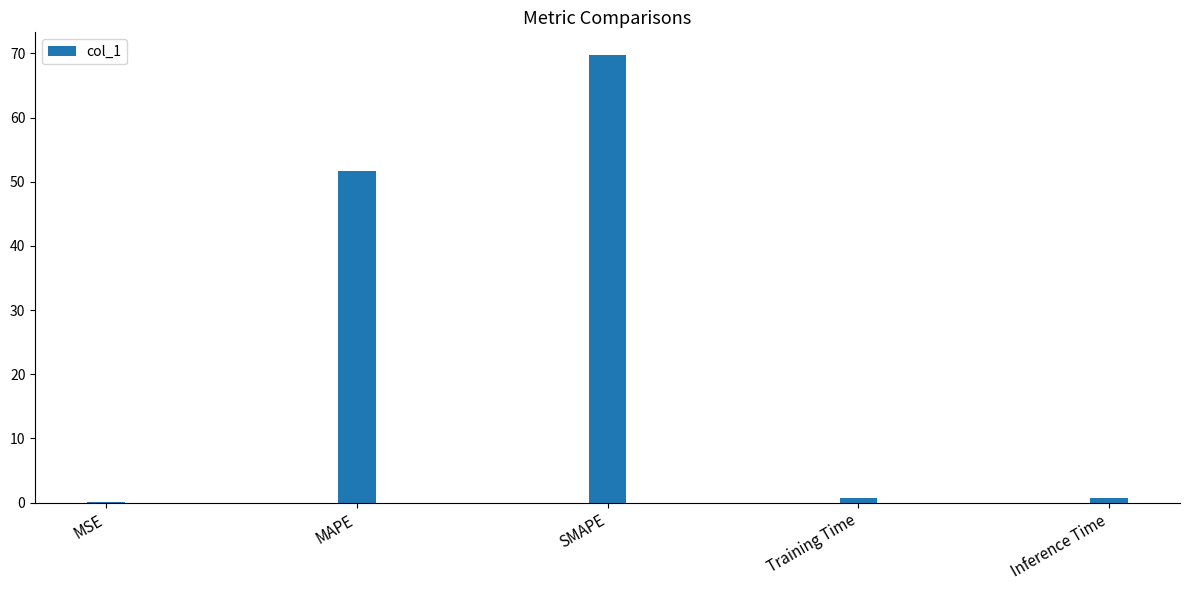

What is the difference between the values at Training Time and SMAPE?

69.1